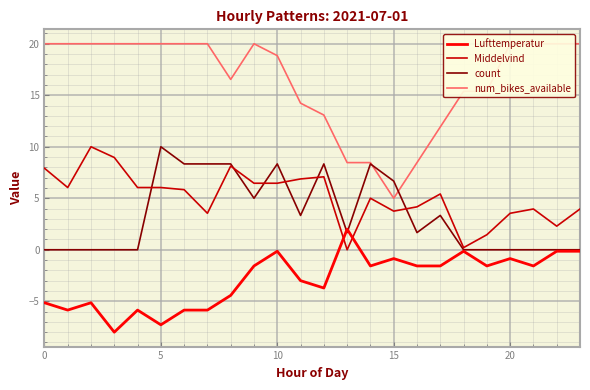

What is the sum of all Lufttemperatur values?

-69.9